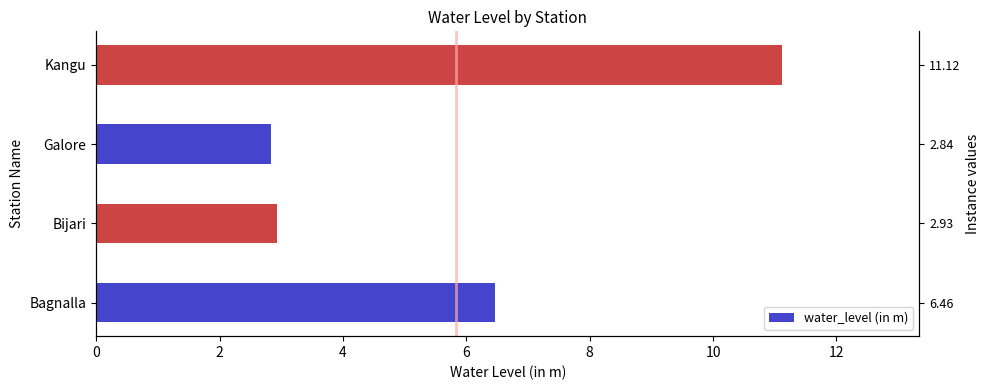

How many bars are there in total?

4